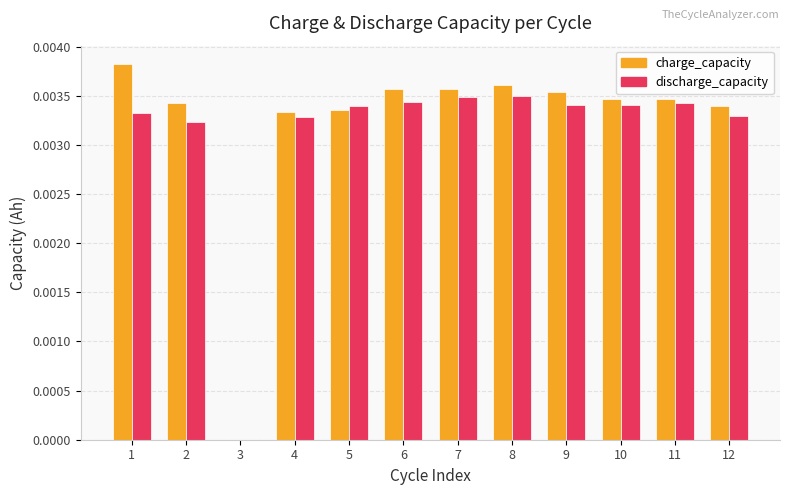

Is the value of charge_capacity at 9 greater than the value of discharge_capacity at 2?

Yes